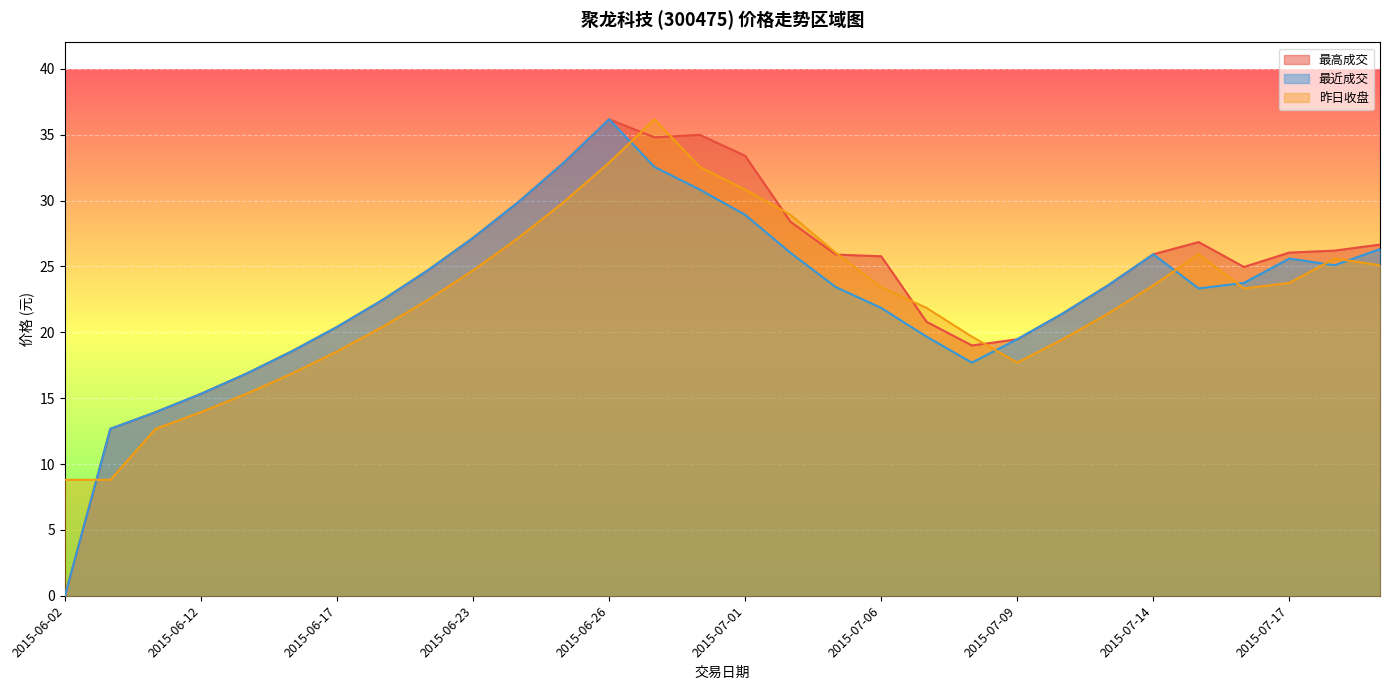

Reading left to right, transcribe all the data shown in this chart.

最高成交: 2015-06-02=0.0	2015-06-10=12.7	2015-06-11=13.9	2015-06-12=15.3	2015-06-15=16.9	2015-06-16=18.6	2015-06-17=20.4	2015-06-18=22.4	2015-06-19=24.7	2015-06-23=27.2	2015-06-24=29.9	2015-06-25=32.9	2015-06-26=36.2	2015-06-29=34.8	2015-06-30=35.0	2015-07-01=33.4	2015-07-02=28.4	2015-07-03=25.9	2015-07-06=25.8	2015-07-07=20.8	2015-07-08=19.0	2015-07-09=19.5	2015-07-10=21.4	2015-07-13=23.6	2015-07-14=25.9	2015-07-15=26.9	2015-07-16=25.0	2015-07-17=26.1	2015-07-20=26.2	2015-07-21=26.7
最近成交: 2015-06-02=0.0	2015-06-10=12.7	2015-06-11=13.9	2015-06-12=15.3	2015-06-15=16.9	2015-06-16=18.6	2015-06-17=20.4	2015-06-18=22.4	2015-06-19=24.7	2015-06-23=27.2	2015-06-24=29.9	2015-06-25=32.9	2015-06-26=36.2	2015-06-29=32.5	2015-06-30=30.8	2015-07-01=28.9	2015-07-02=26.0	2015-07-03=23.4	2015-07-06=21.9	2015-07-07=19.7	2015-07-08=17.7	2015-07-09=19.5	2015-07-10=21.4	2015-07-13=23.6	2015-07-14=25.9	2015-07-15=23.3	2015-07-16=23.8	2015-07-17=25.6	2015-07-20=25.1	2015-07-21=26.3
昨日收盘: 2015-06-02=8.8	2015-06-10=8.8	2015-06-11=12.7	2015-06-12=13.9	2015-06-15=15.3	2015-06-16=16.9	2015-06-17=18.6	2015-06-18=20.4	2015-06-19=22.4	2015-06-23=24.7	2015-06-24=27.2	2015-06-25=29.9	2015-06-26=32.9	2015-06-29=36.2	2015-06-30=32.5	2015-07-01=30.8	2015-07-02=28.9	2015-07-03=26.0	2015-07-06=23.4	2015-07-07=21.9	2015-07-08=19.7	2015-07-09=17.7	2015-07-10=19.5	2015-07-13=21.4	2015-07-14=23.6	2015-07-15=25.9	2015-07-16=23.3	2015-07-17=23.8	2015-07-20=25.6	2015-07-21=25.1